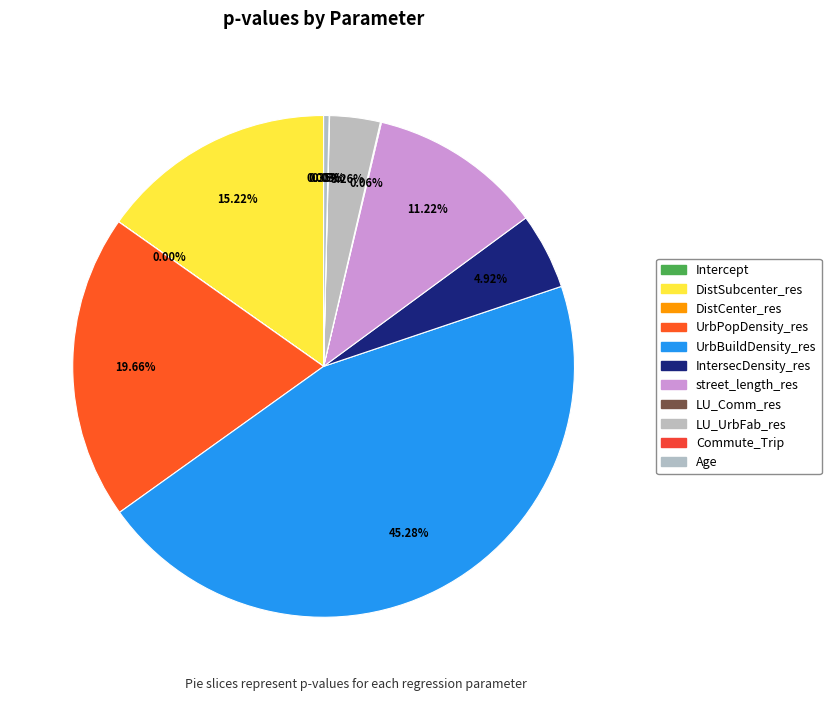

To the nearest percent, what portion does LU_UrbFab_res represent?

3%